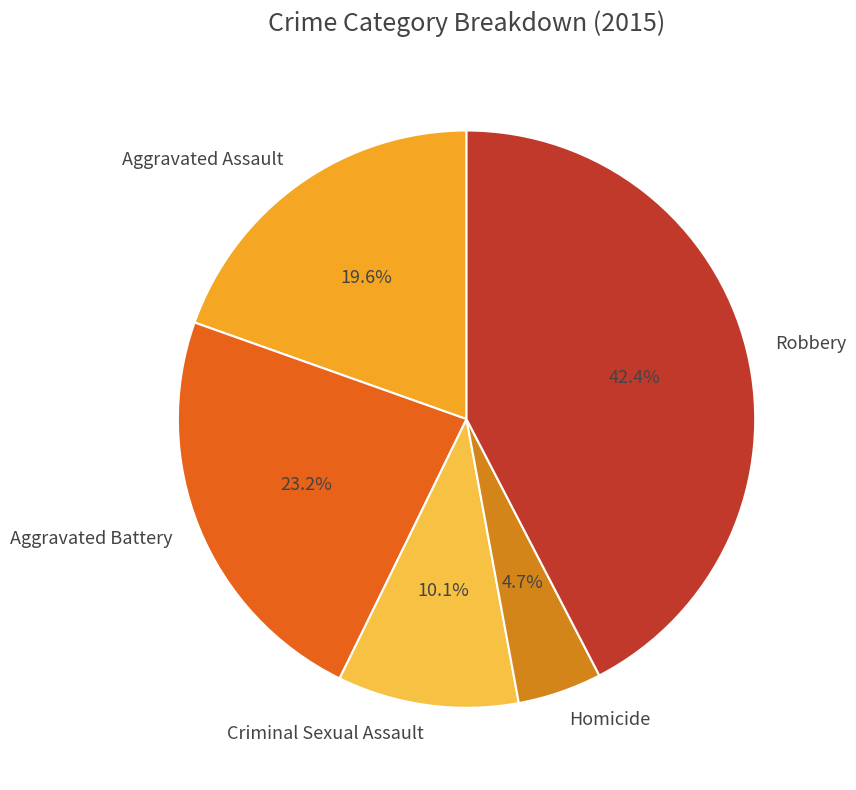

To the nearest percent, what is the difference between the largest and smallest slice percentages?

38%